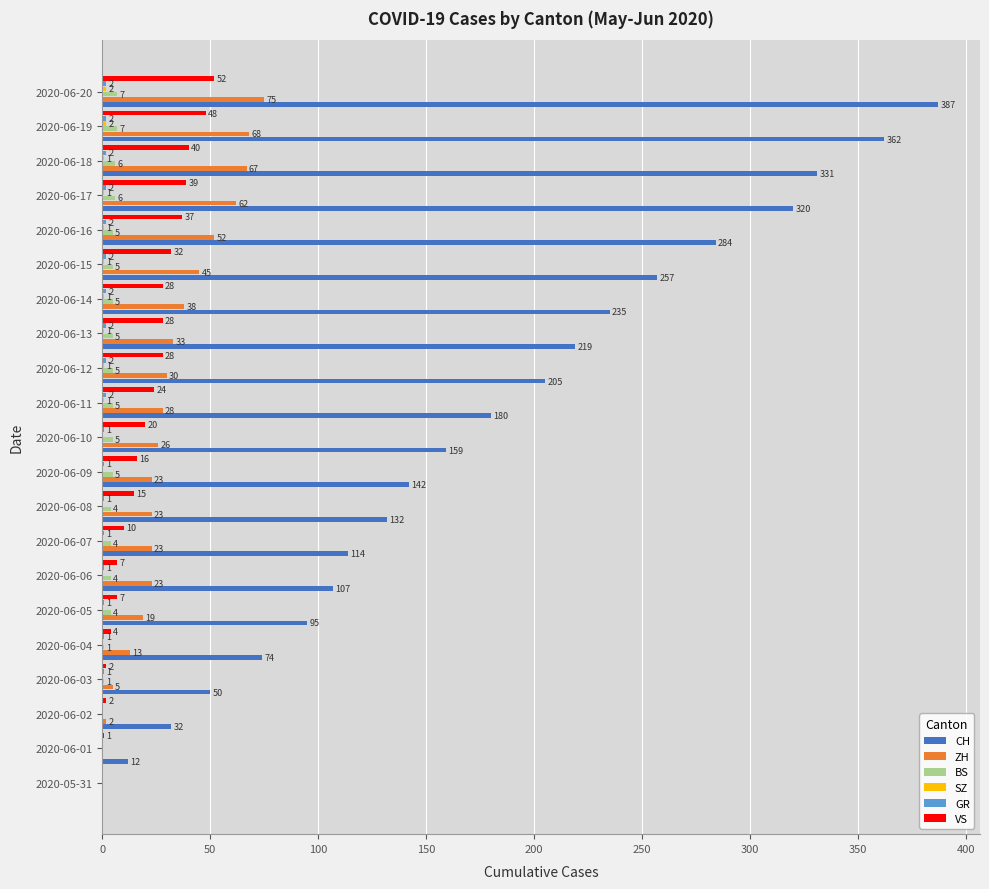

True or false: CH has a value of 143 at 2020-05-31.

False